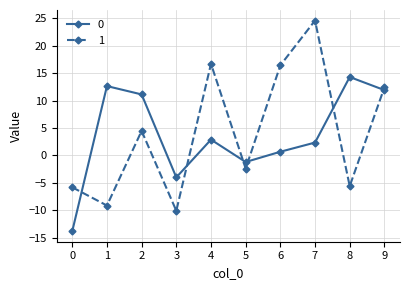

How many intersections are there between 0 and 1?

6